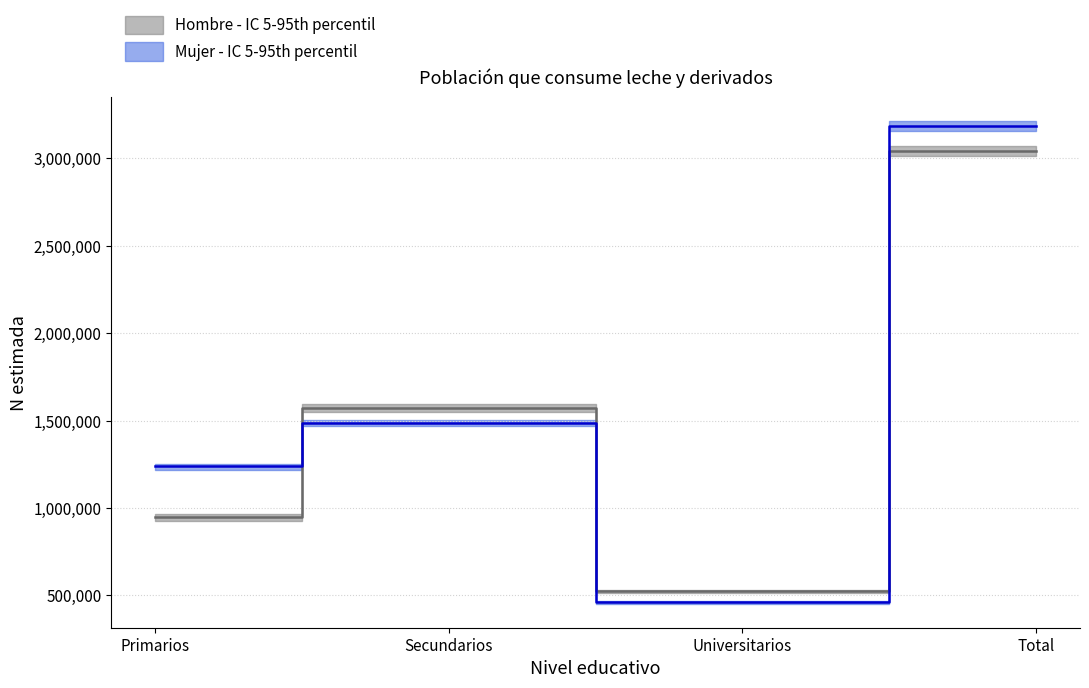

True or false: Hombre - lim sup IC and Hombre - lim inf IC cross at least once.

False